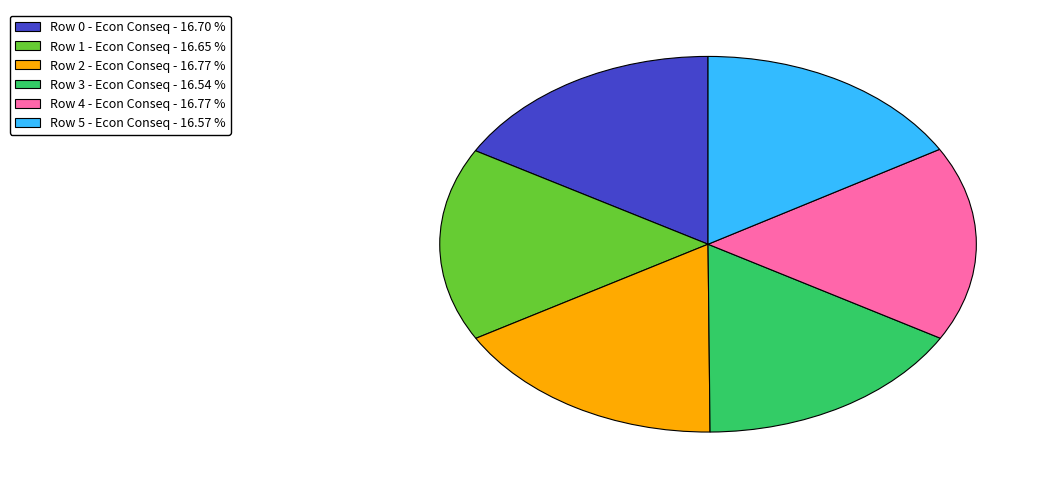

Does Row 0 - Econ Conseq - 16.70 % represent more than half of the total?

No